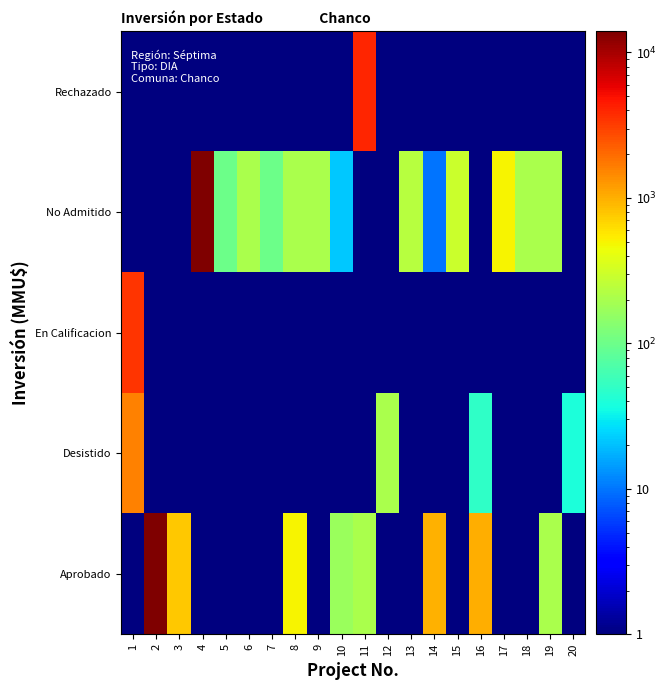

At which category is the sum across all series the highest?

2